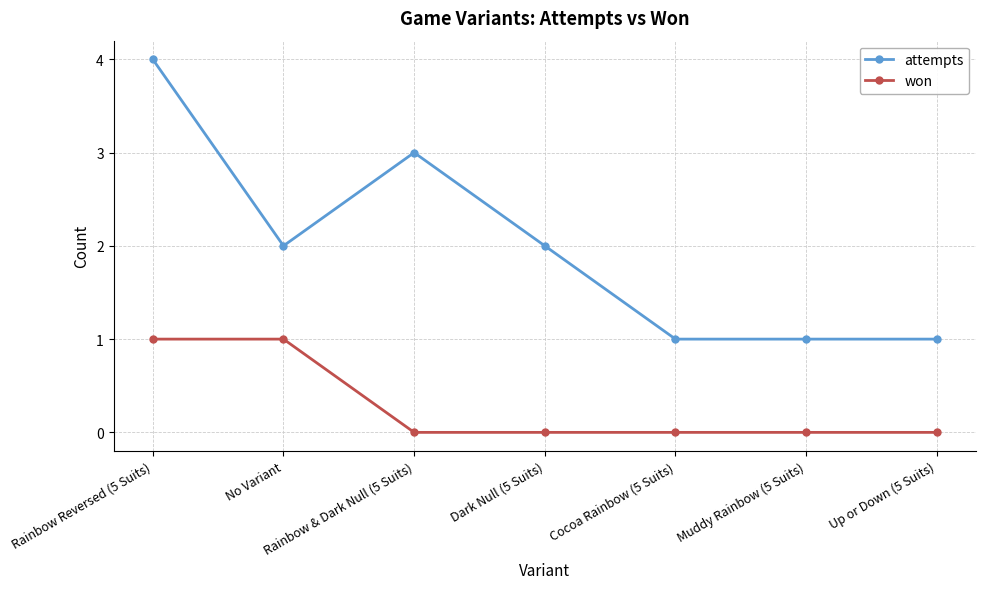

Which series changed the most between Rainbow Reversed (5 Suits) and Muddy Rainbow (5 Suits)?

attempts